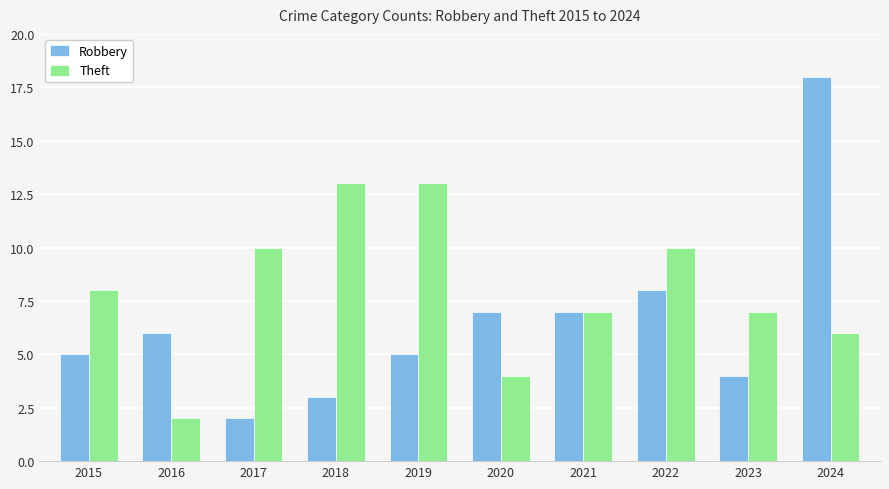

What is the value of the Theft bar at the 8th from the left?

10